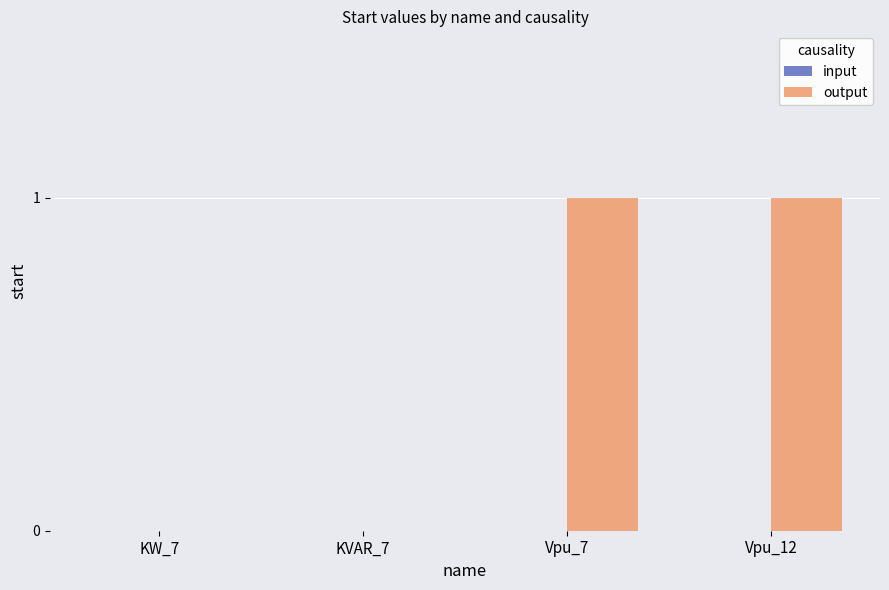

Is it true that the value at Vpu_7 is 0?

False